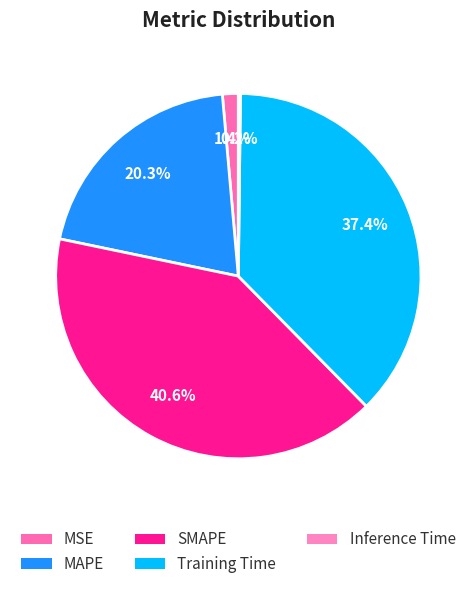

Do MSE and Inference Time together represent more than half of the pie?

No